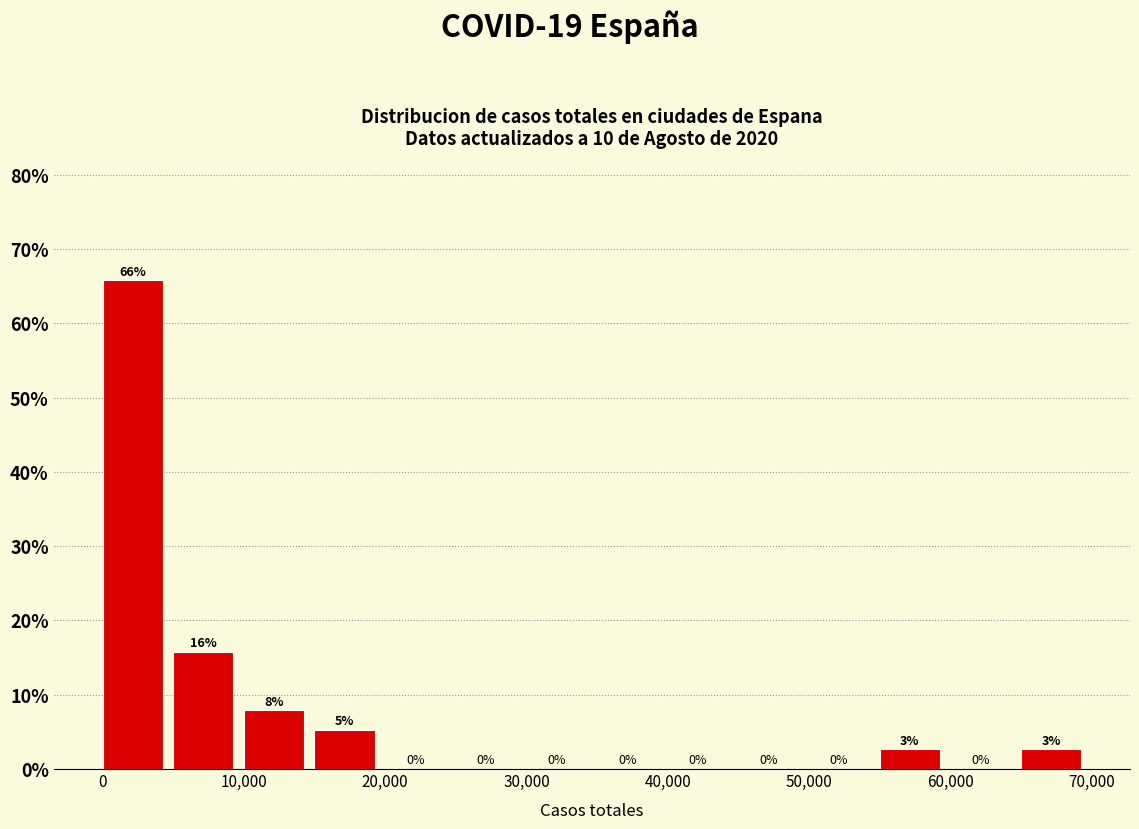

Which range on the x-axis has the tallest bar?

0 to 5000